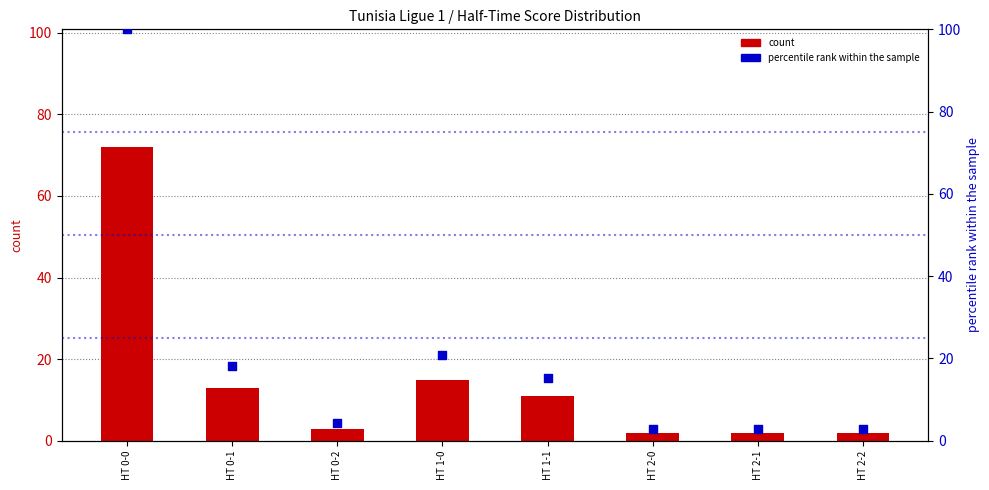

Is the value of percentile rank within the sample at HT 1-1 greater than the value of count at HT 1-1?

Yes